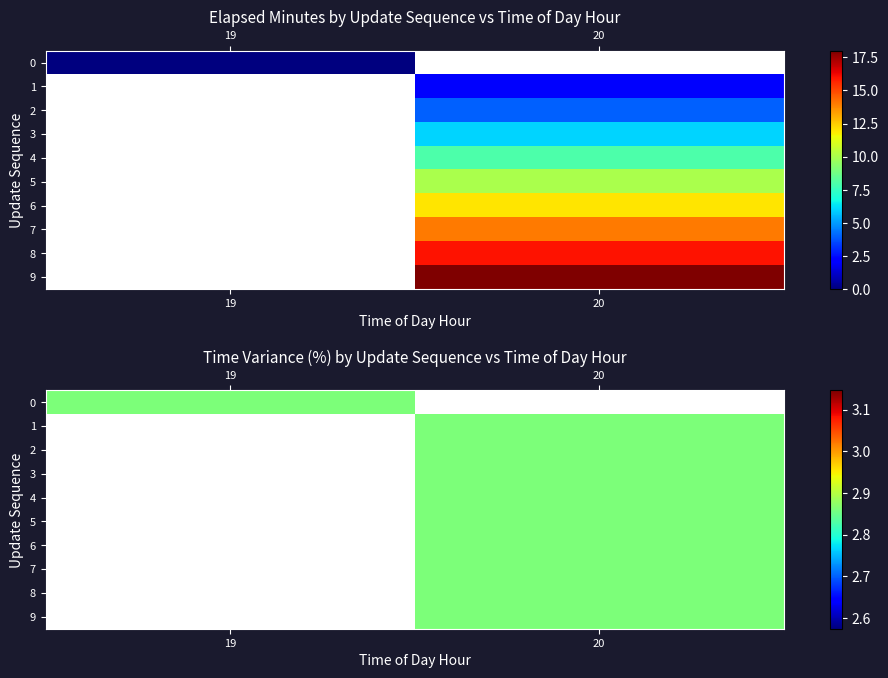

How many 2 values are between 4 and 14?

6